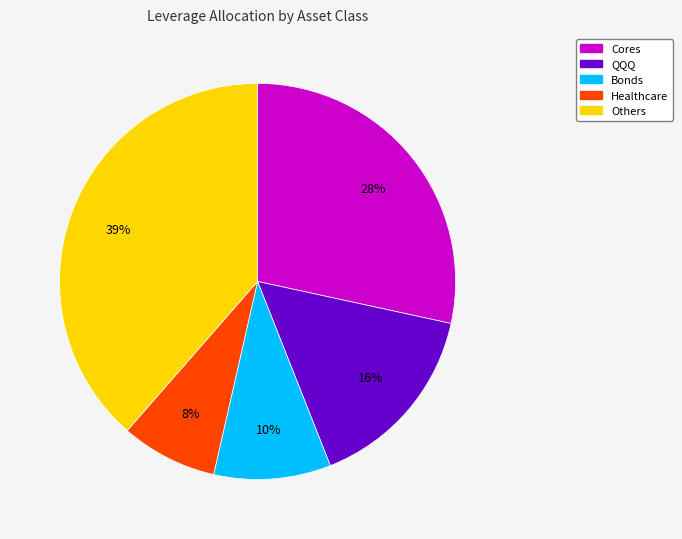

Is there a majority slice in this chart?

No